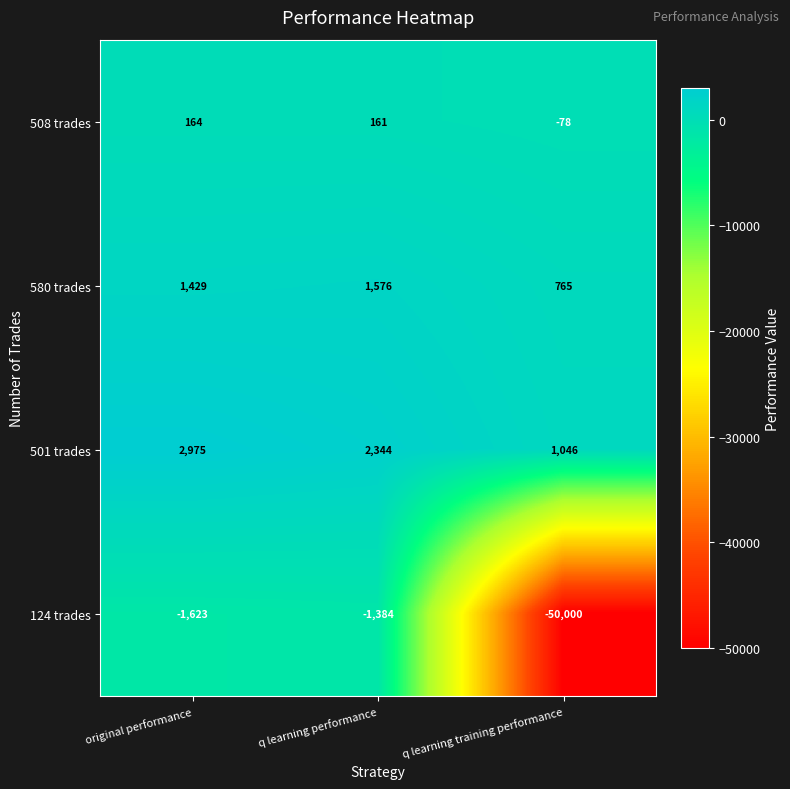

True or false: 124 trades has a value of -2125 at q learning performance.

False